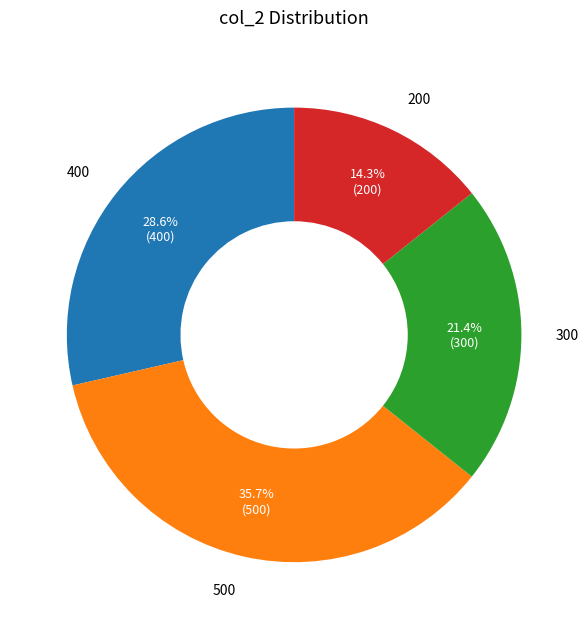

To the nearest percent, what portion does 300 represent?

21%